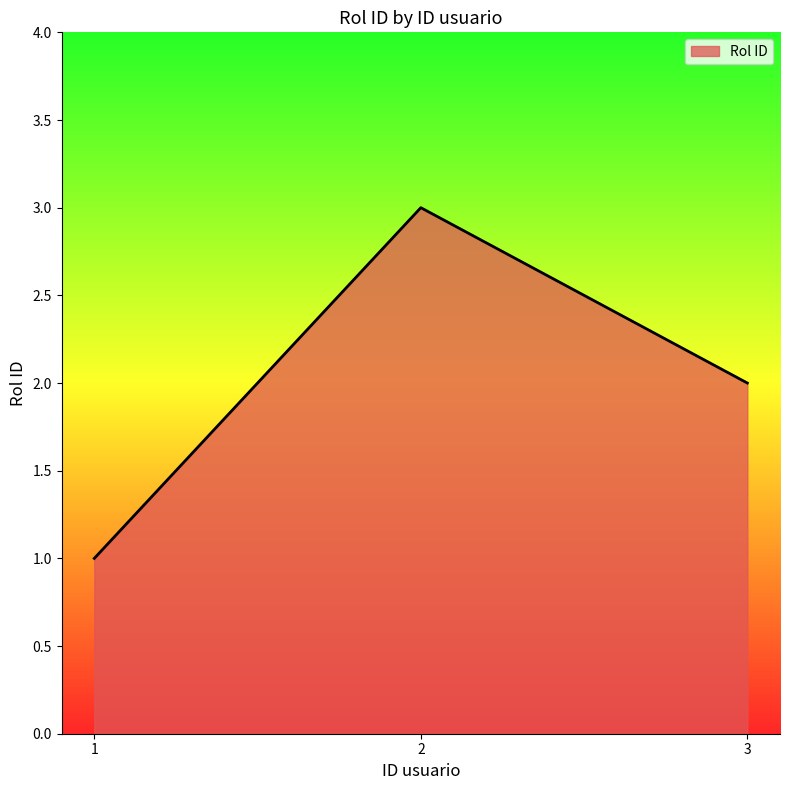

Which category has the highest value across all series?

2